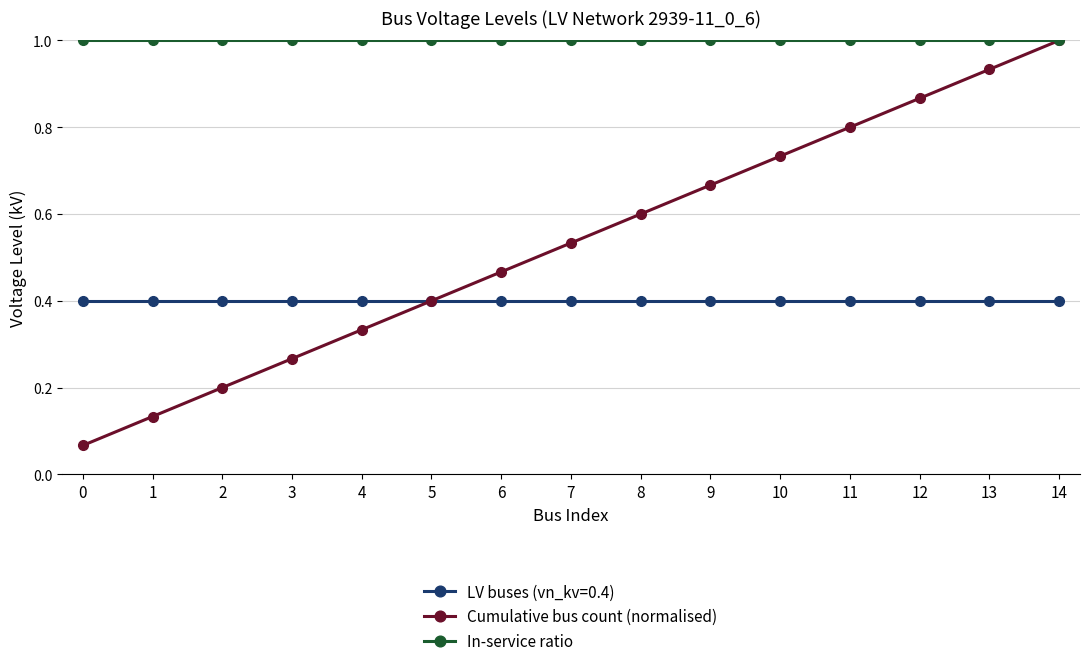

What is the value of the Cumulative bus count (normalised) point at the 15th from the left?

1.0